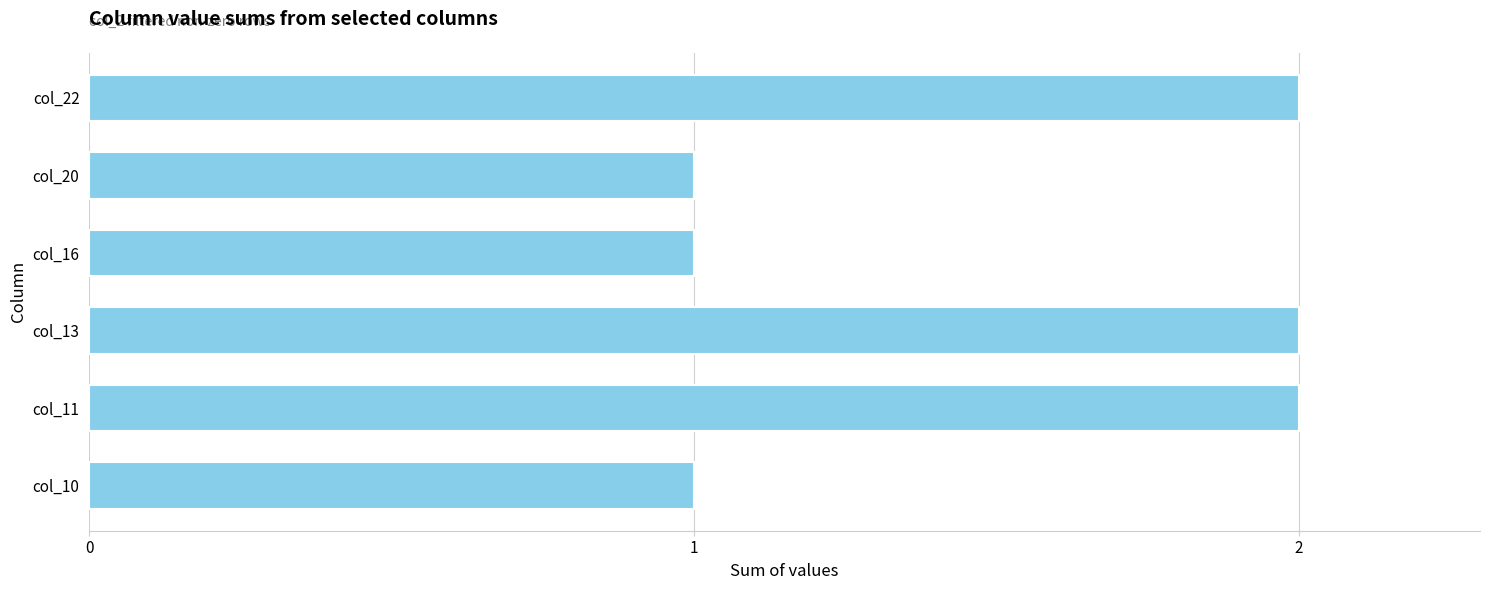

Reading bottom to top, extract all data points from this chart.

1	2	2	1	1	2